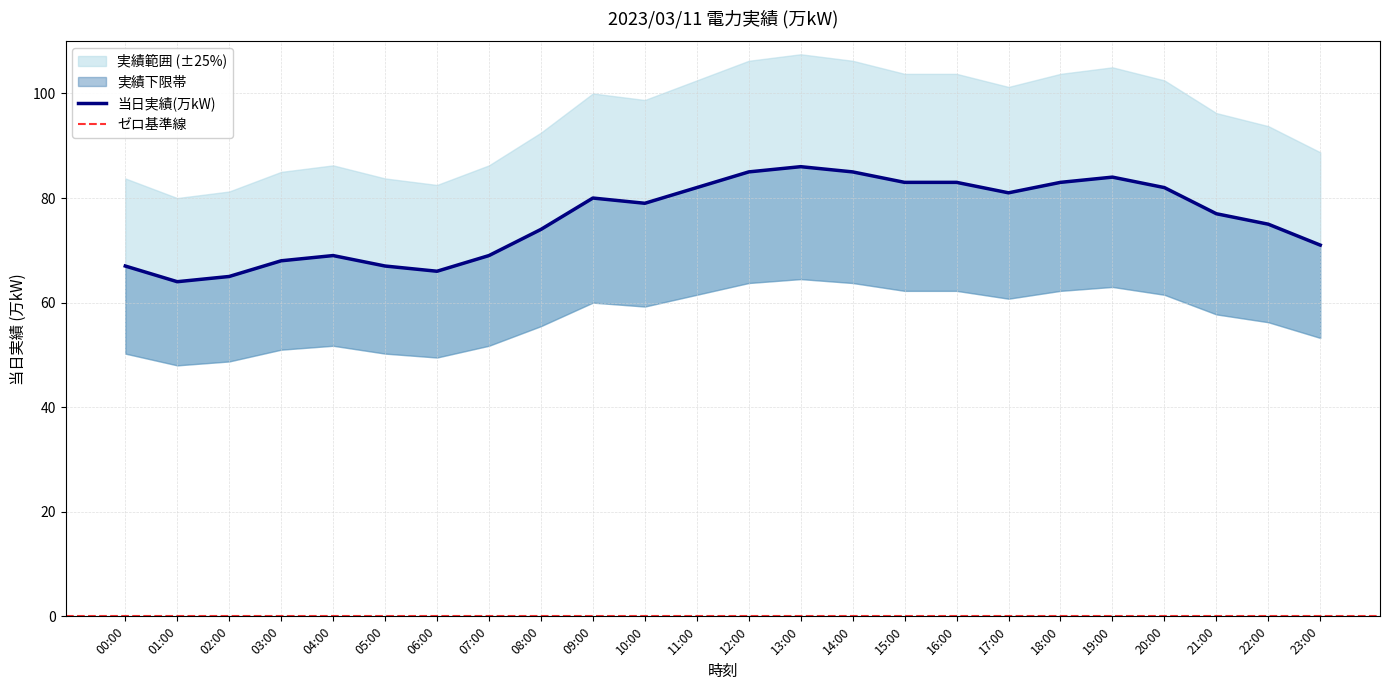

At which category does the data reach its first local valley?

01:00